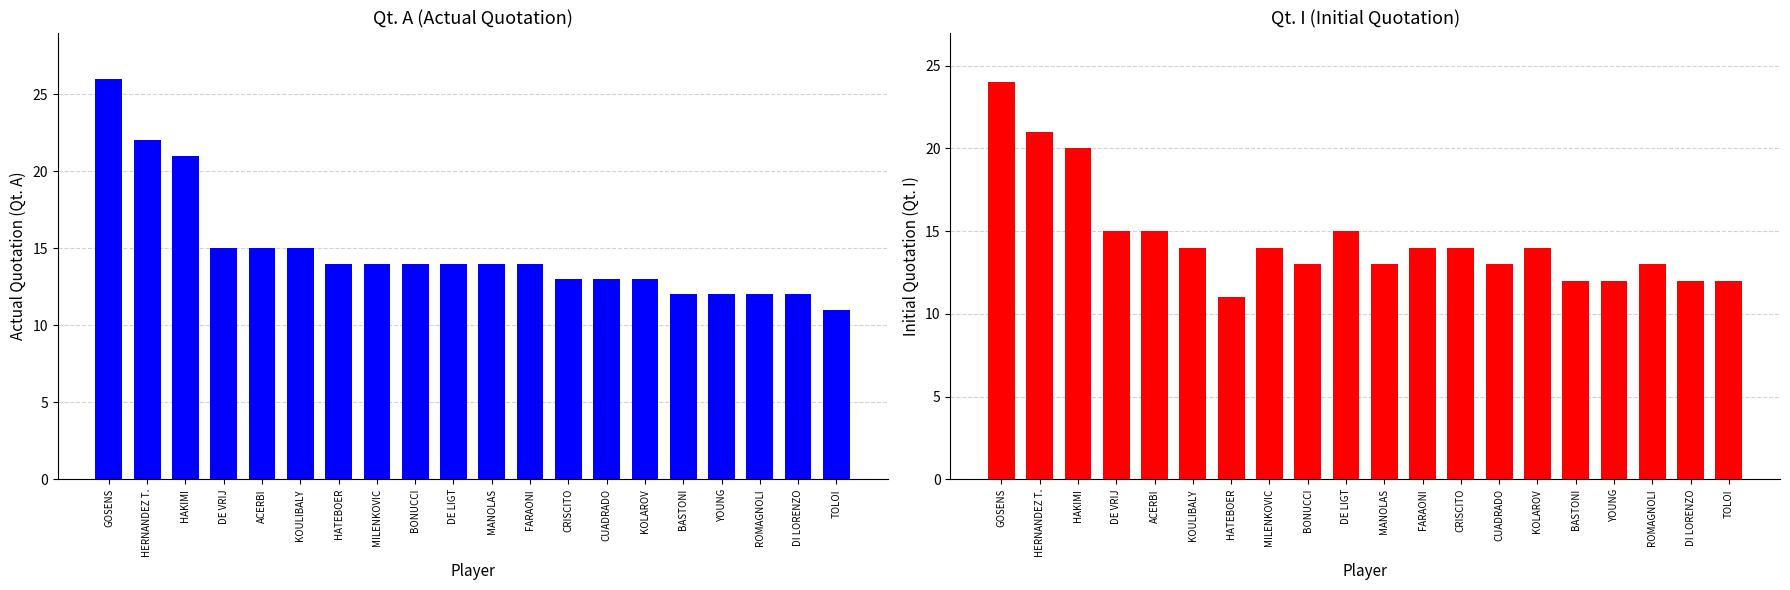

How many data points in Qt. I are above 14?

6